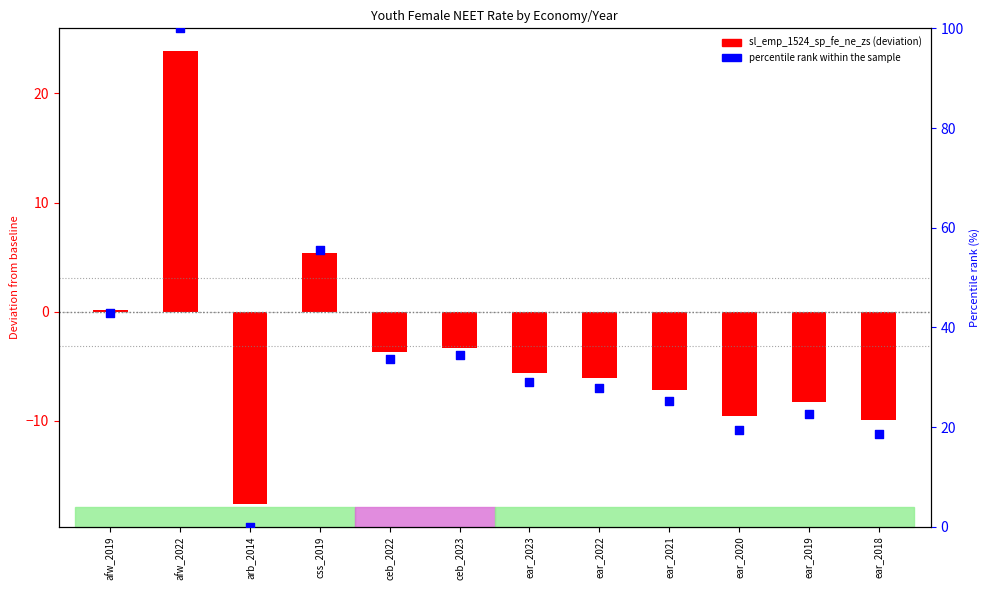

Between ceb_2022 and arb_2014, which is larger?

ceb_2022